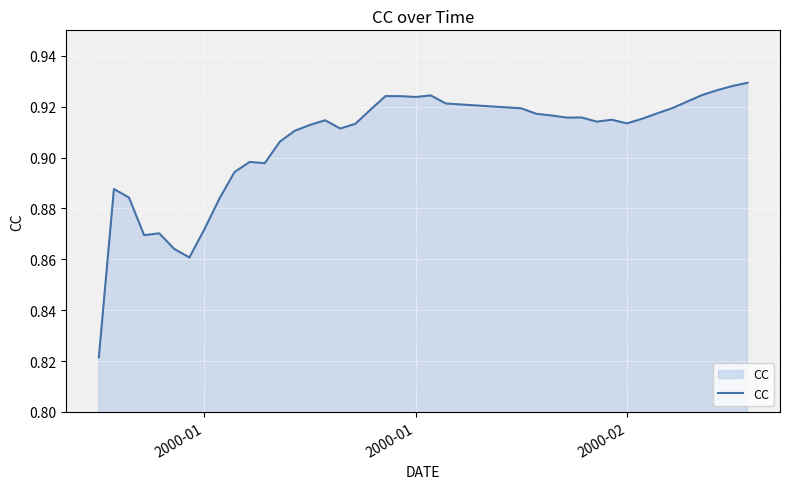

Does the chart have visible grid lines?

Yes